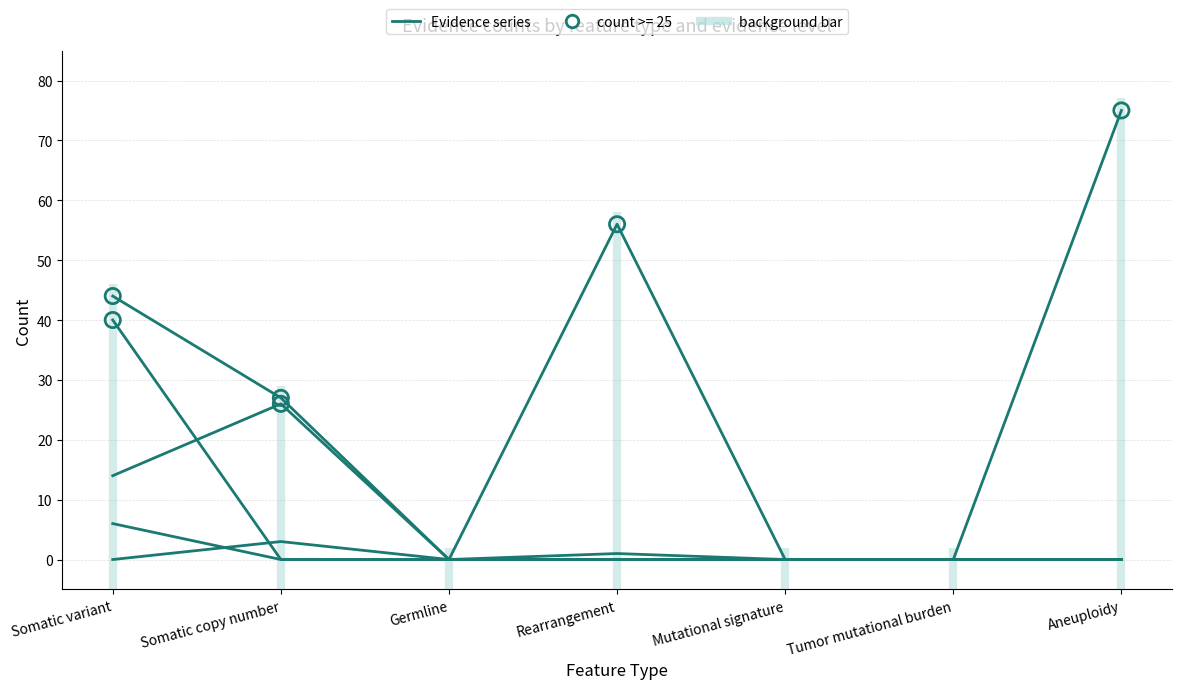

Which series has the largest Y range (max minus min)?

Inferential